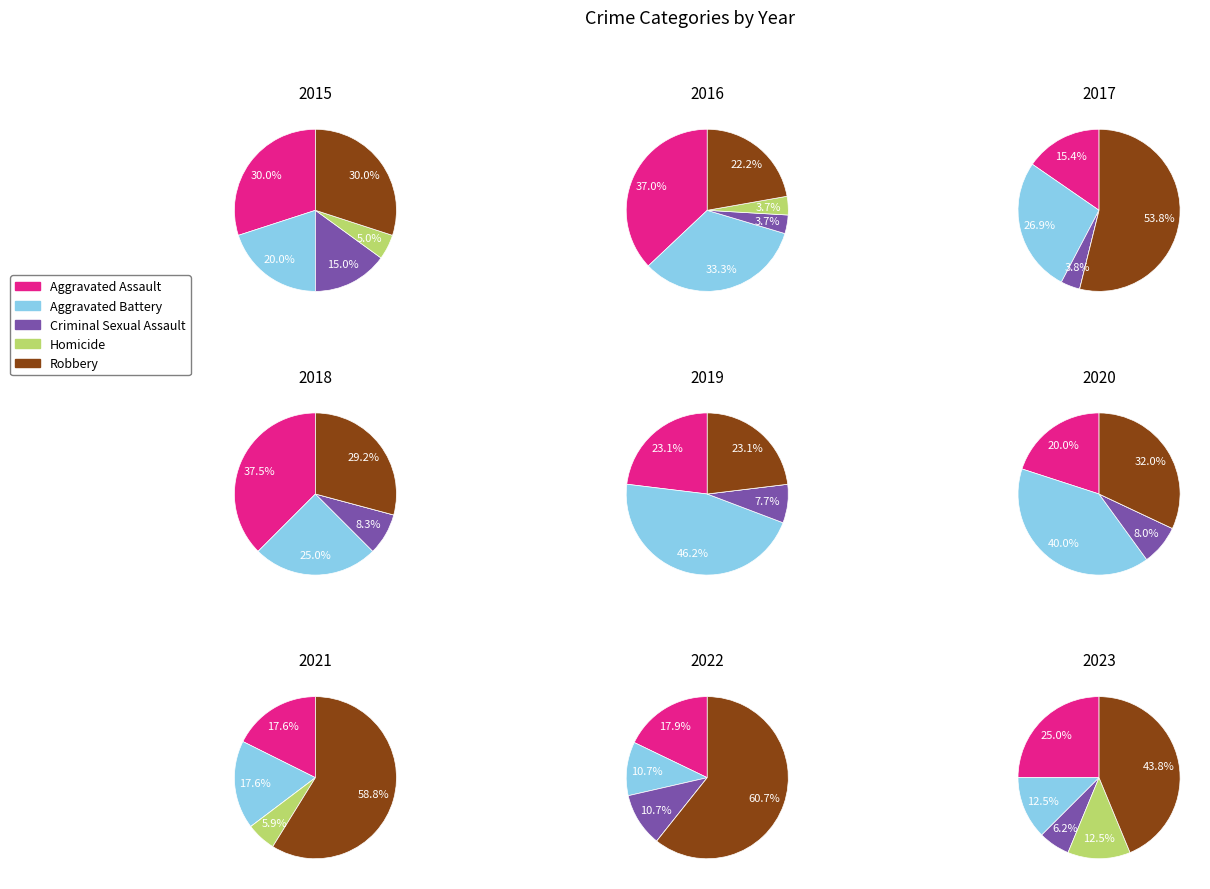

To the nearest percent, what is the difference between the 5 and 0 slice percentages?

2%